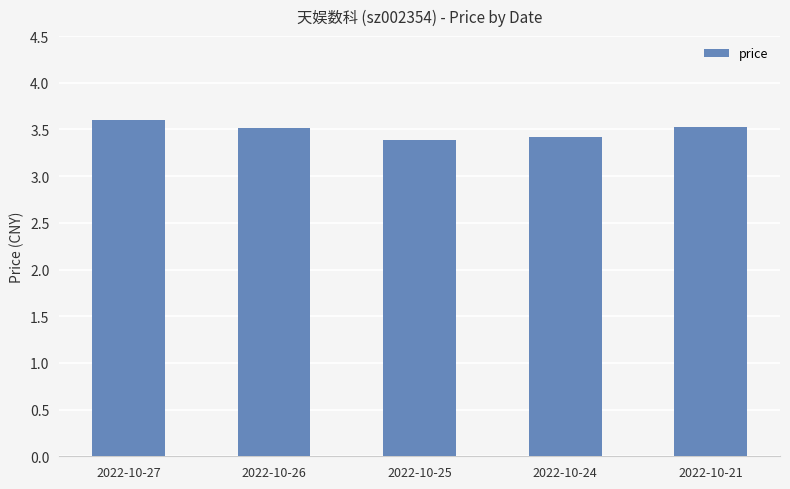

What is the ratio of the value at 2022-10-21 to the value at 2022-10-26?

1.0